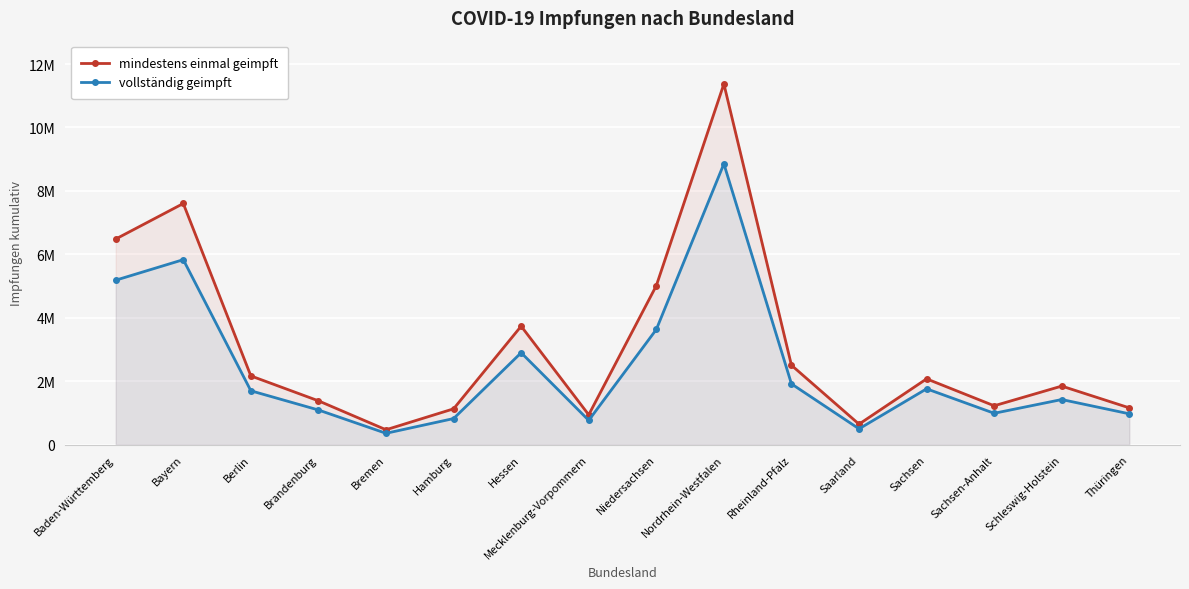

List the series in order of their peak value, lowest first.

vollständig geimpft, mindestens einmal geimpft